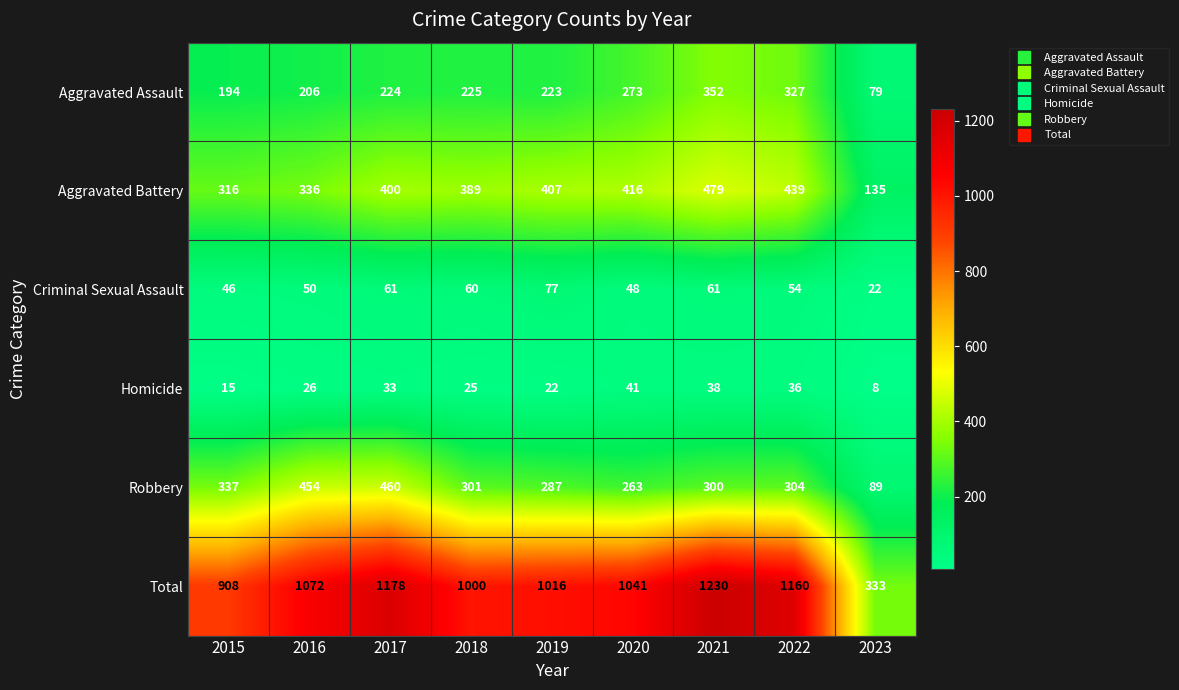

Read the Criminal Sexual Assault value at 2017, to the nearest 10.

60